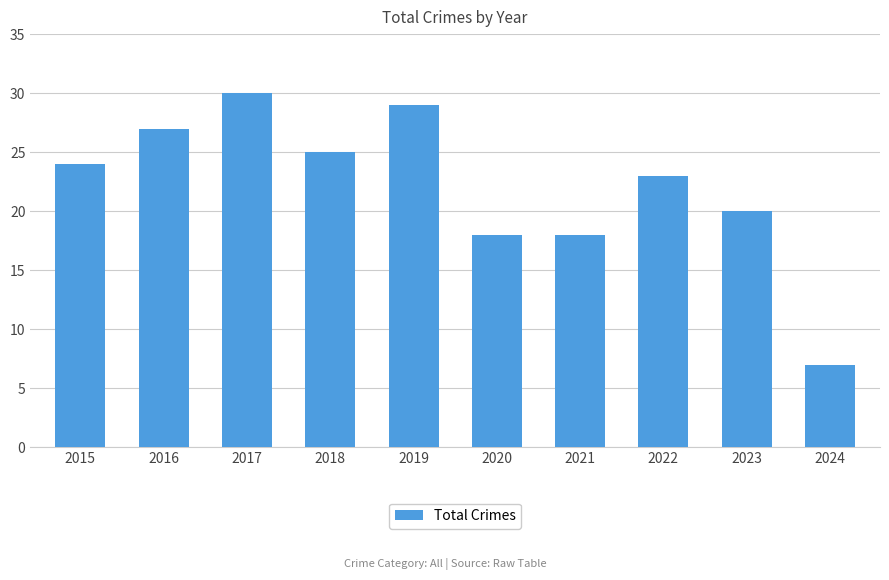

What is the value of the 1st bar from the left?

24